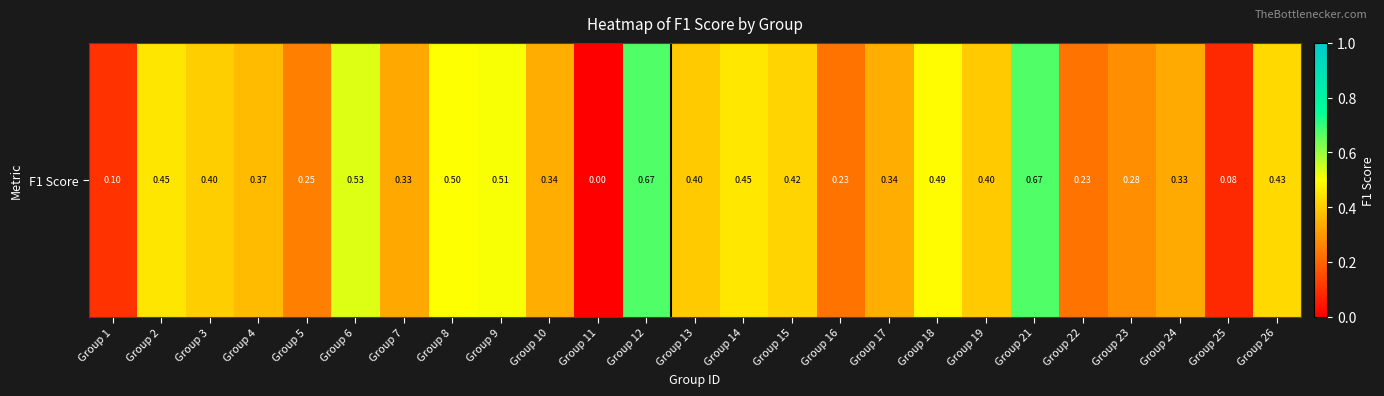

Which category has the highest value across all series?

Group 12